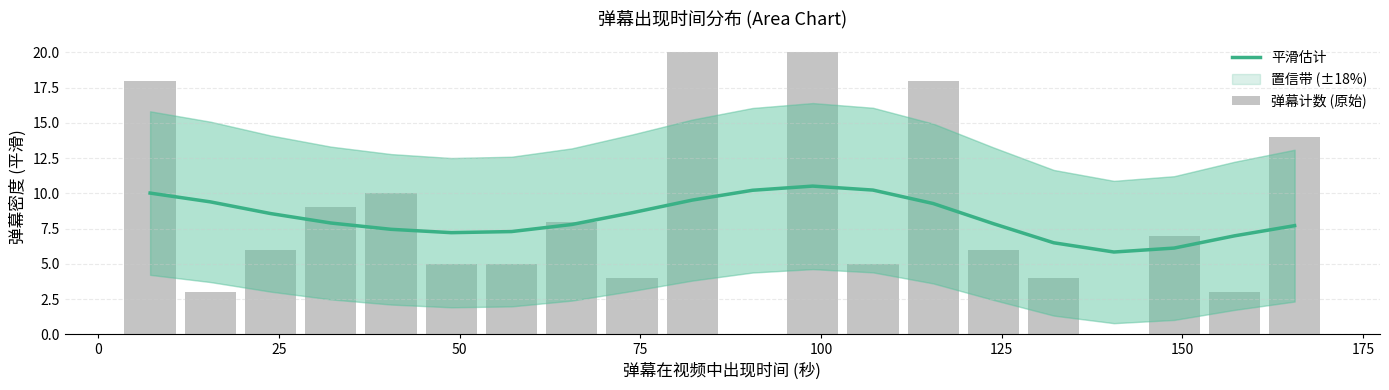

What is the minimum value for 平滑估计?

5.8